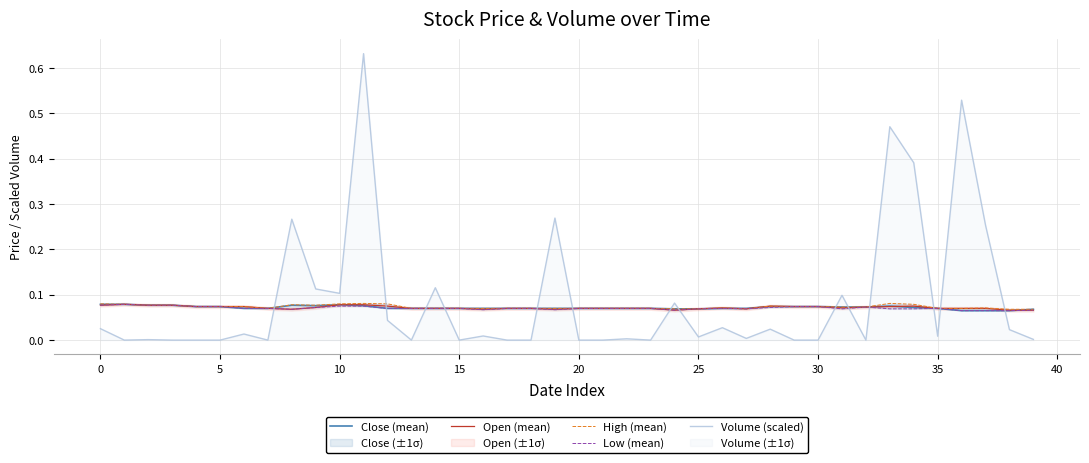

How many times do Open (mean) and Volume (scaled) cross each other?

14